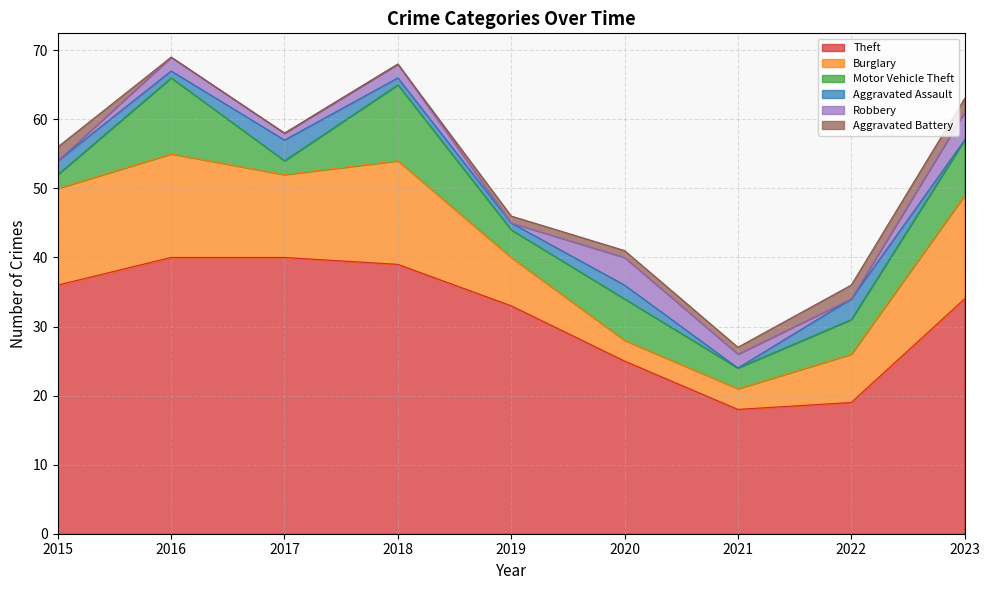

What is the difference between the Aggravated Assault values at 2015 and 2021?

2